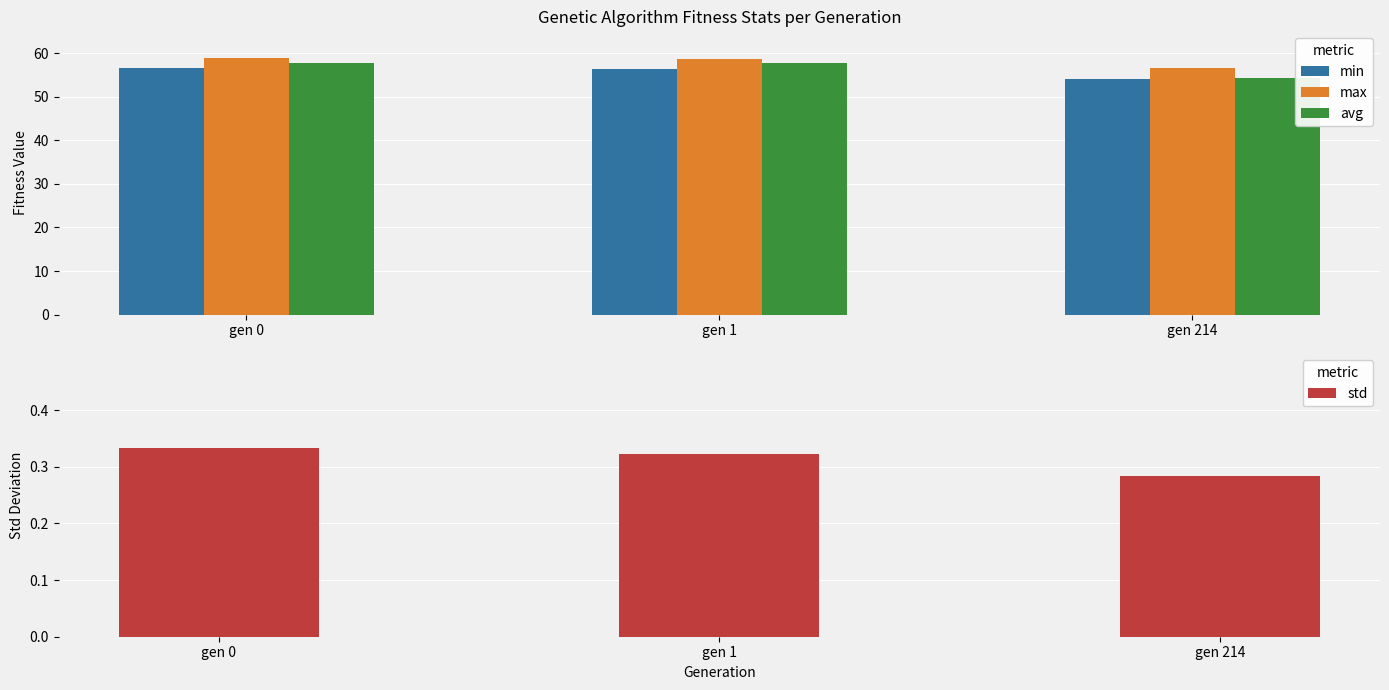

At which label does max reach its peak?

gen 0